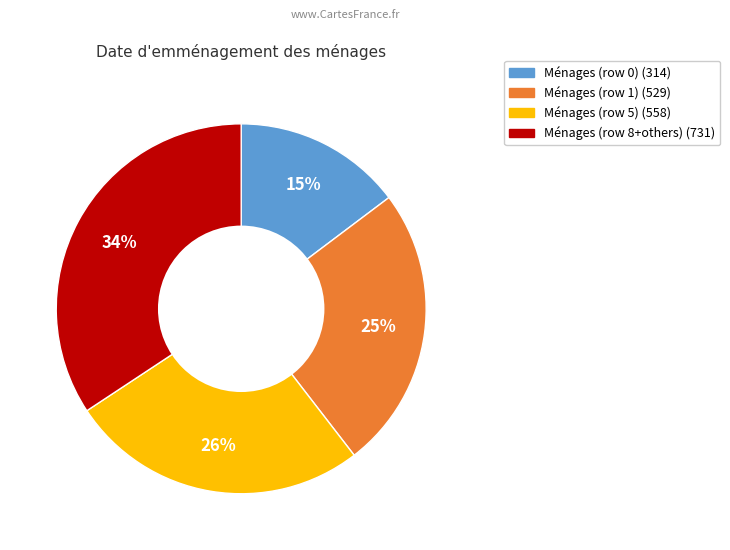

Is there any slice that represents more than half of the pie?

No